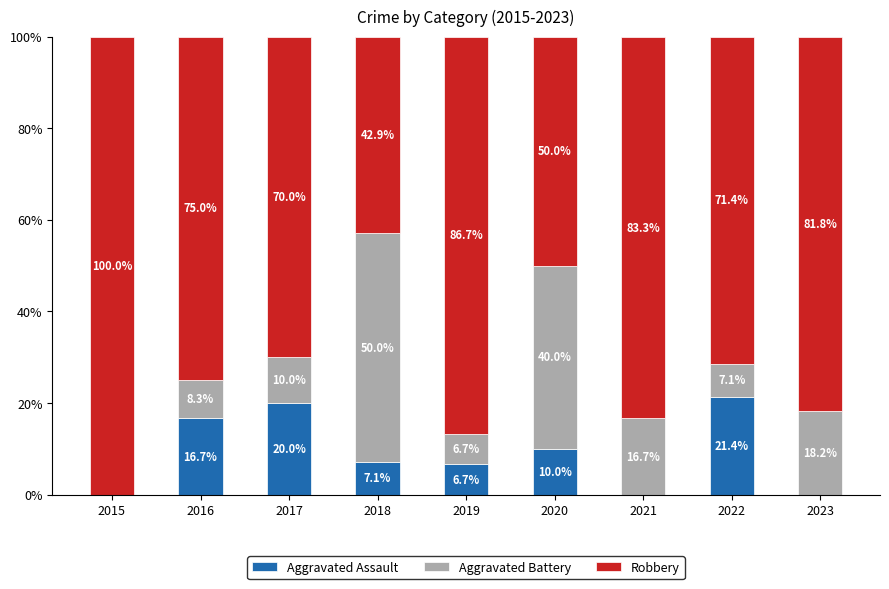

At which label is Aggravated Assault closest to 10?

2020